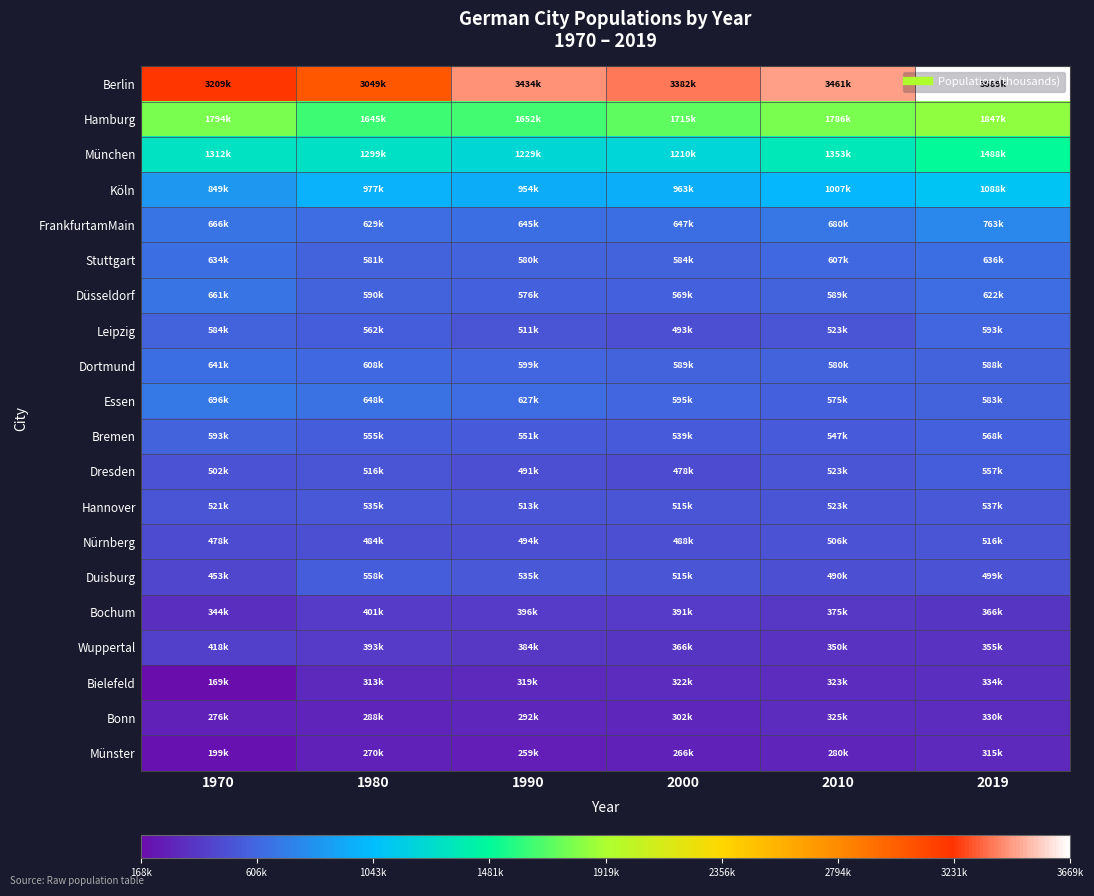

Between 1970 and 1990, which is larger?

1990